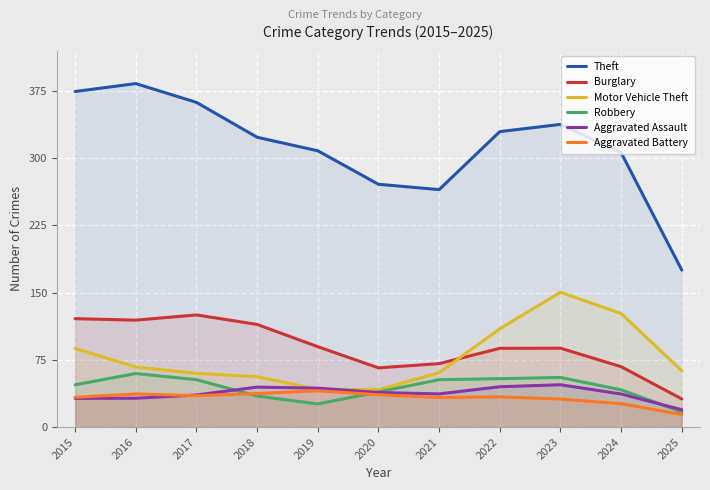

How many distinct data groups are displayed?

6